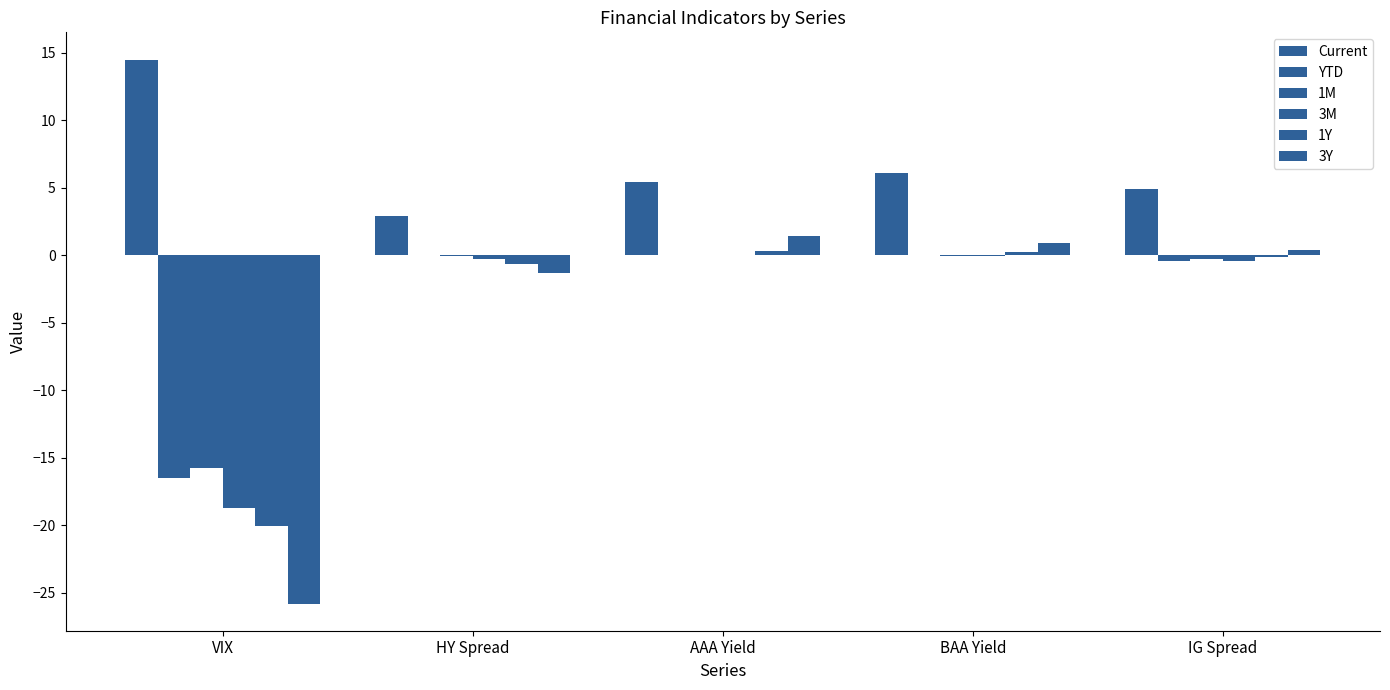

Reading left to right, list all the values displayed in this chart.

Current: VIX=14.5	HY Spread=2.9	AAA Yield=5.5	BAA Yield=6.1	IG Spread=4.9
YTD: VIX=-16.5	HY Spread=-0.0	AAA Yield=-0.0	BAA Yield=0.0	IG Spread=-0.4
1M: VIX=-15.8	HY Spread=-0.1	AAA Yield=-0.0	BAA Yield=-0.1	IG Spread=-0.2
3M: VIX=-18.7	HY Spread=-0.3	AAA Yield=0.0	BAA Yield=-0.1	IG Spread=-0.4
1Y: VIX=-20.0	HY Spread=-0.6	AAA Yield=0.3	BAA Yield=0.3	IG Spread=-0.1
3Y: VIX=-25.8	HY Spread=-1.4	AAA Yield=1.4	BAA Yield=0.9	IG Spread=0.4